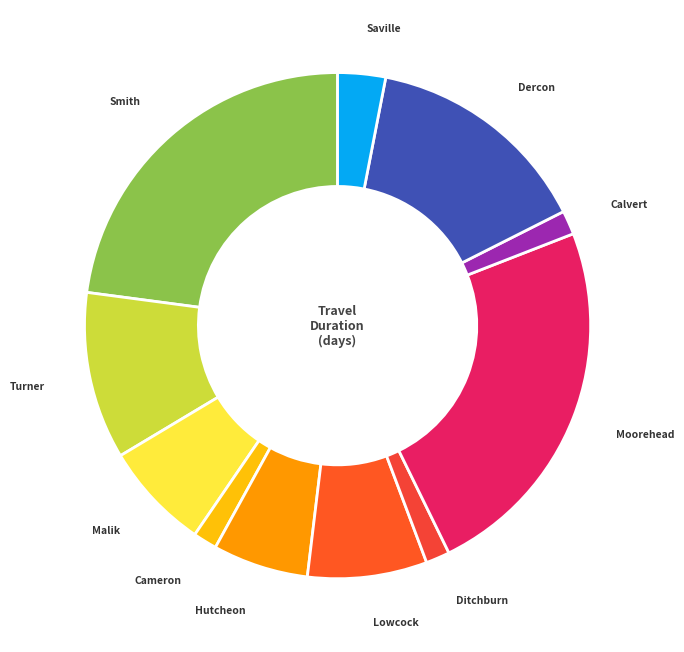

To the nearest percent, what is the difference between the largest and smallest slice percentages?

22%